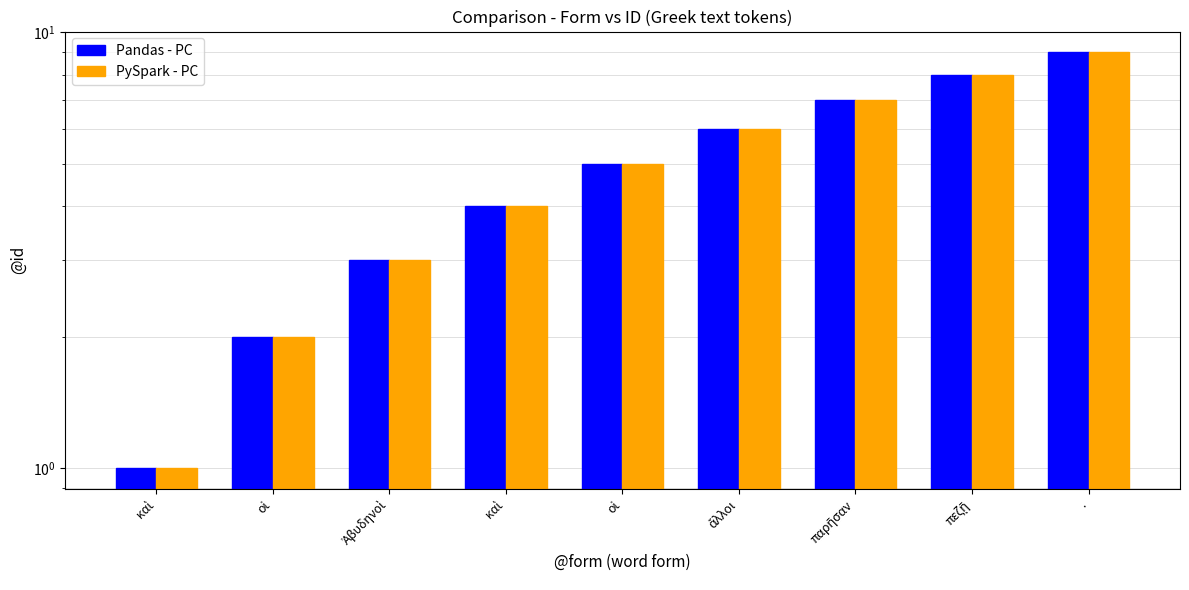

What is the difference between the second highest and second lowest values in the Pandas - PC series?

6